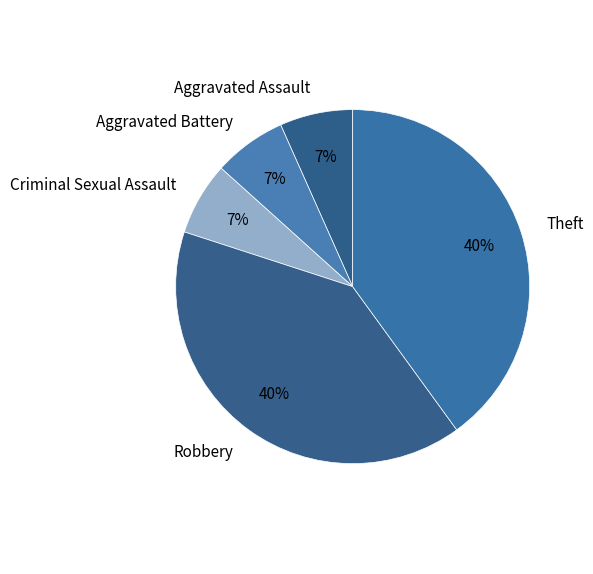

What percentage is the Aggravated Assault slice, to the nearest percent?

7%